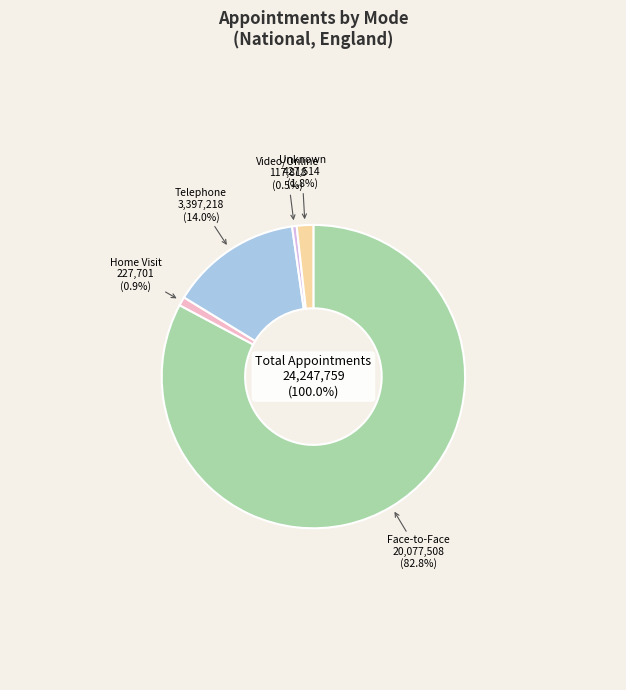

How many segments does this pie chart have?

5